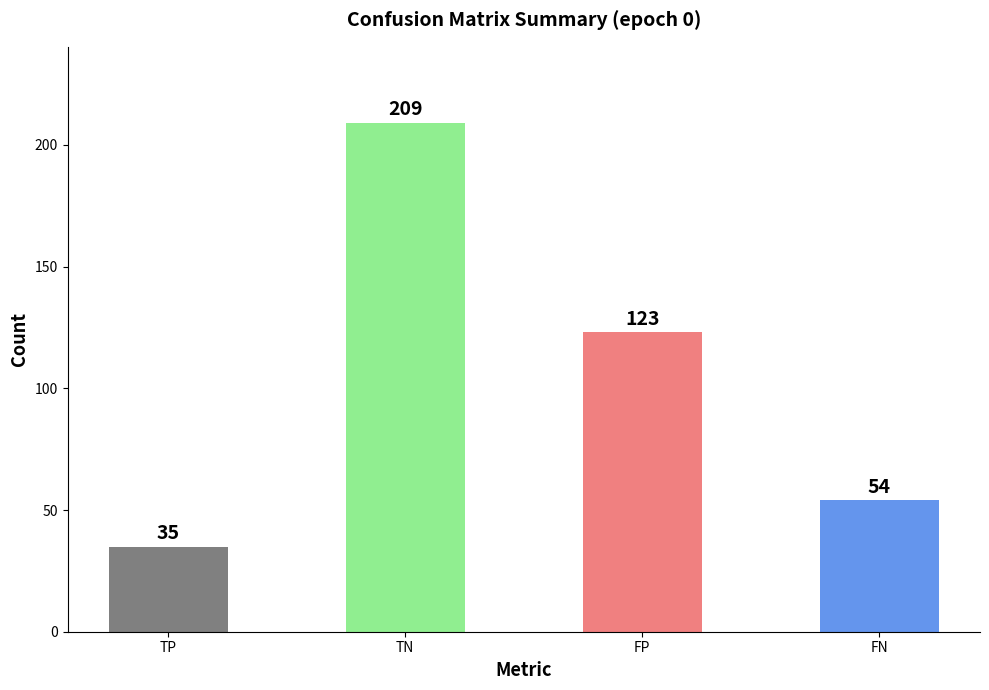

How many categories are shown in the chart?

4